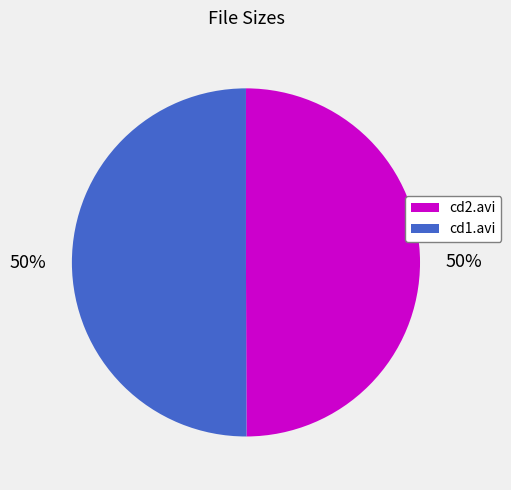

What is the ratio of the value at cd2.avi to the value at cd1.avi?

1.0